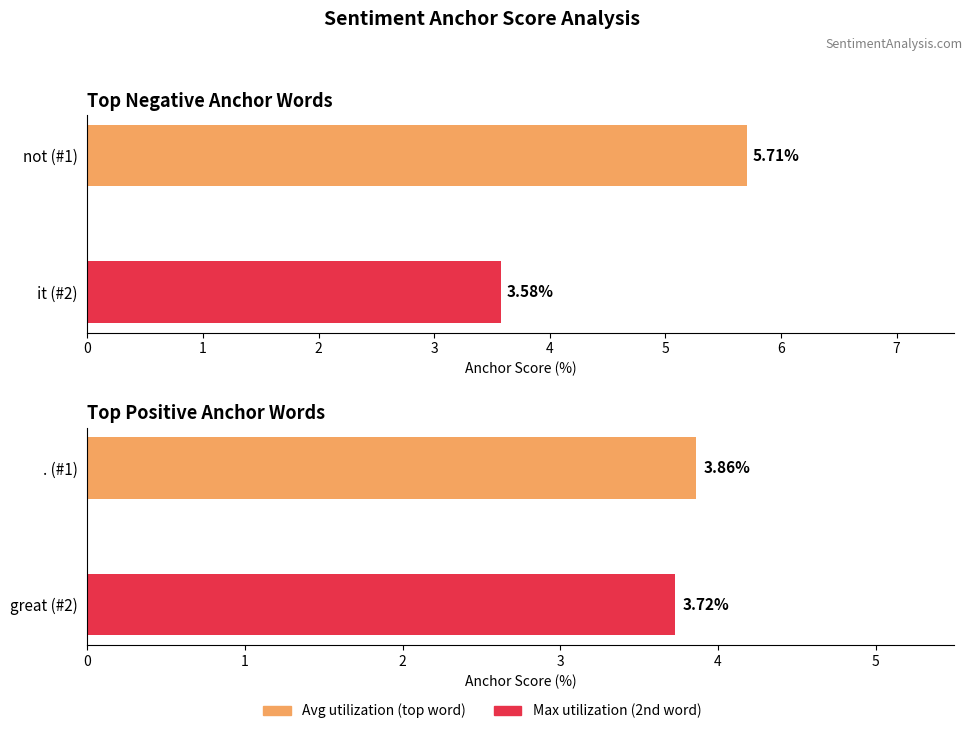

Count the positive anchor score values in the range 3 to 4.

2